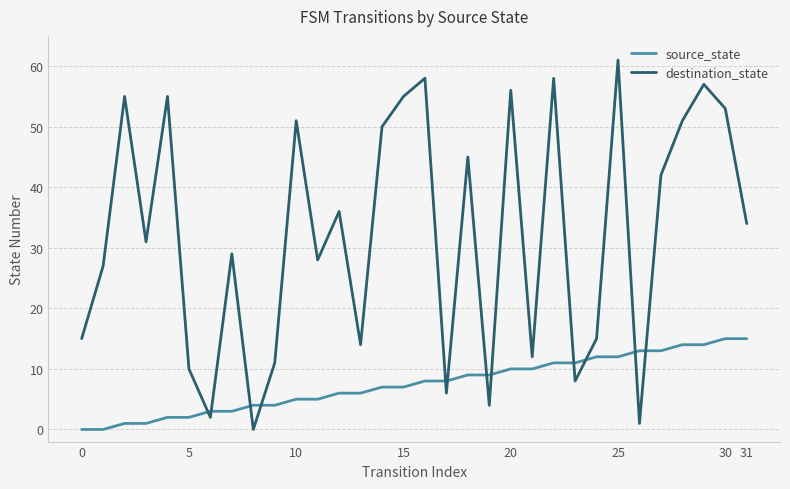

True or false: source_state and destination_state intersect in this chart.

True